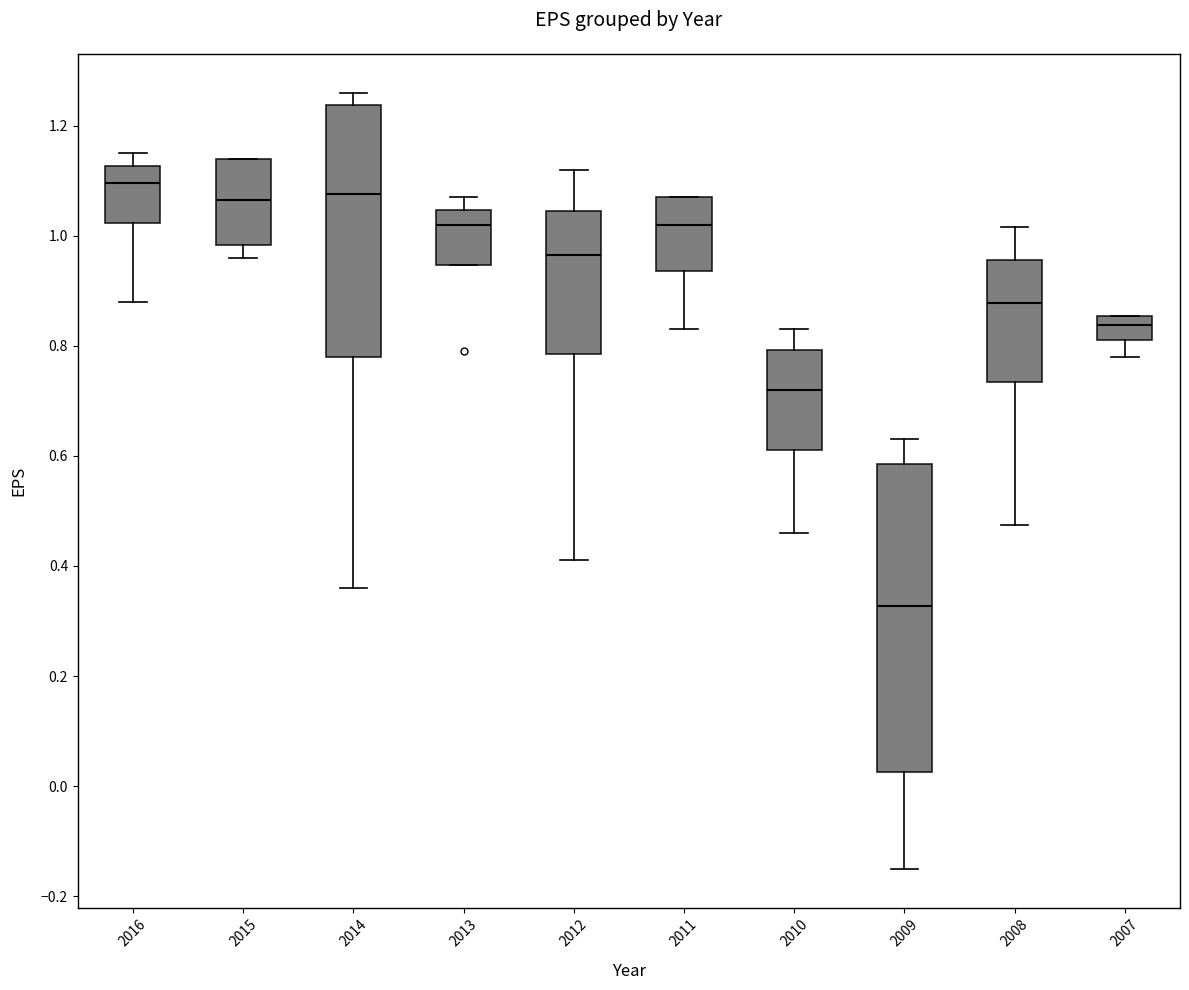

Where does the median line of the box at x = 2011 sit on the y-axis? The values are not printed on the chart, so give them approximately, as read against the axis.

1.02